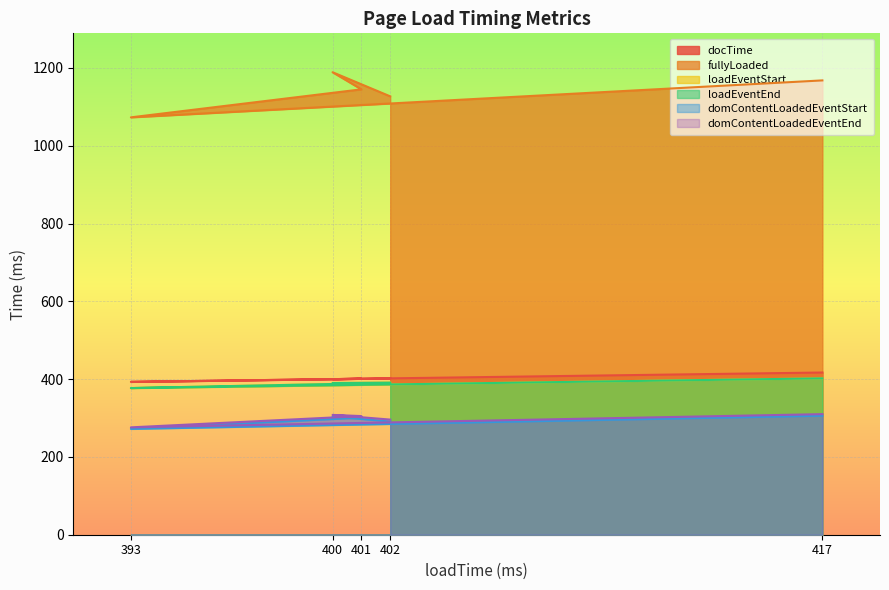

What is the total value across all series at 402?

2898